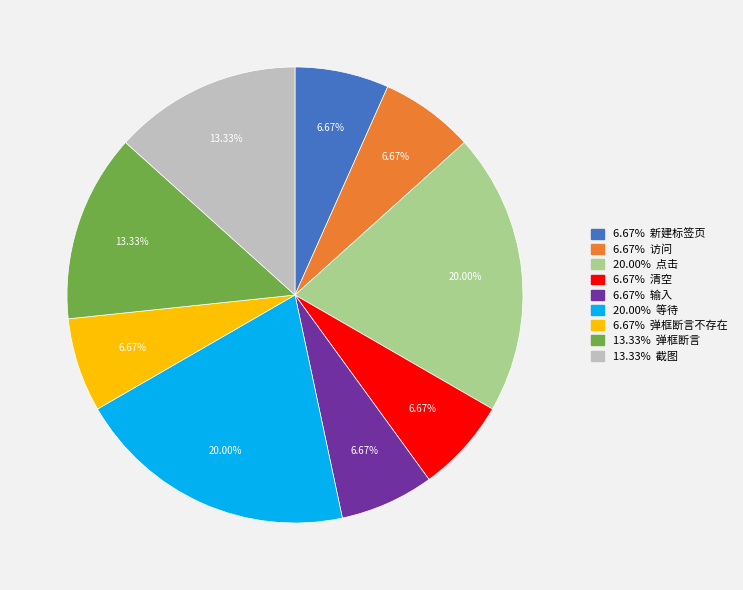

Does any single category account for the majority?

No